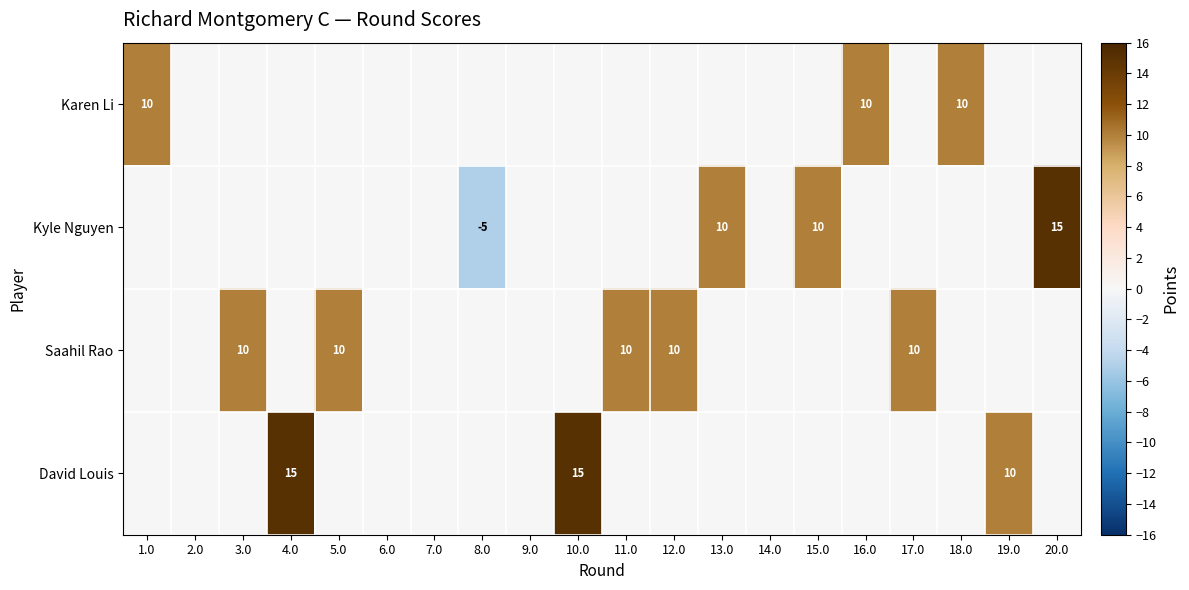

The Saahil Rao series shows 15 at 12.0. True or false?

False